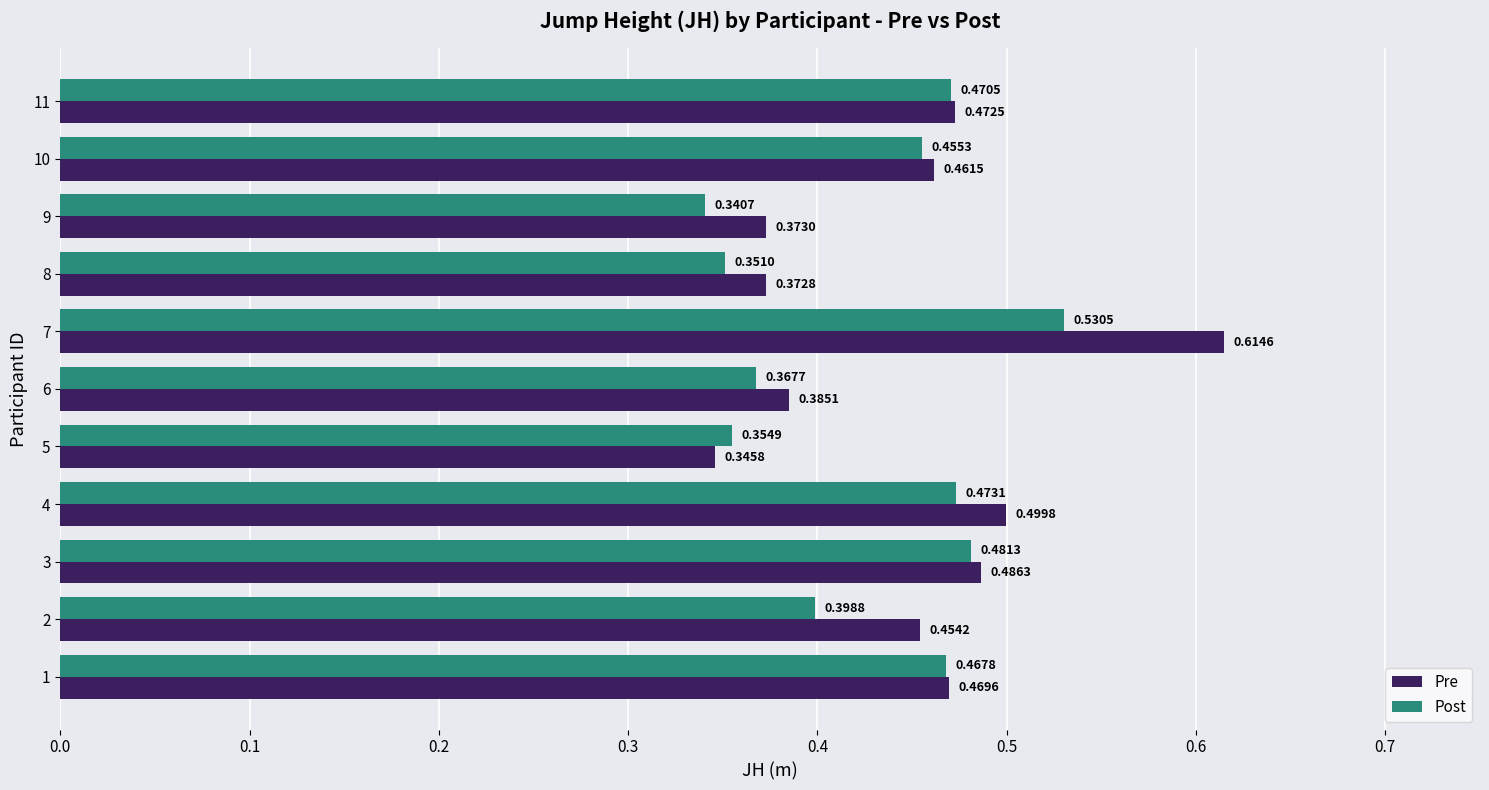

What is the sum of all Post values?

4.7